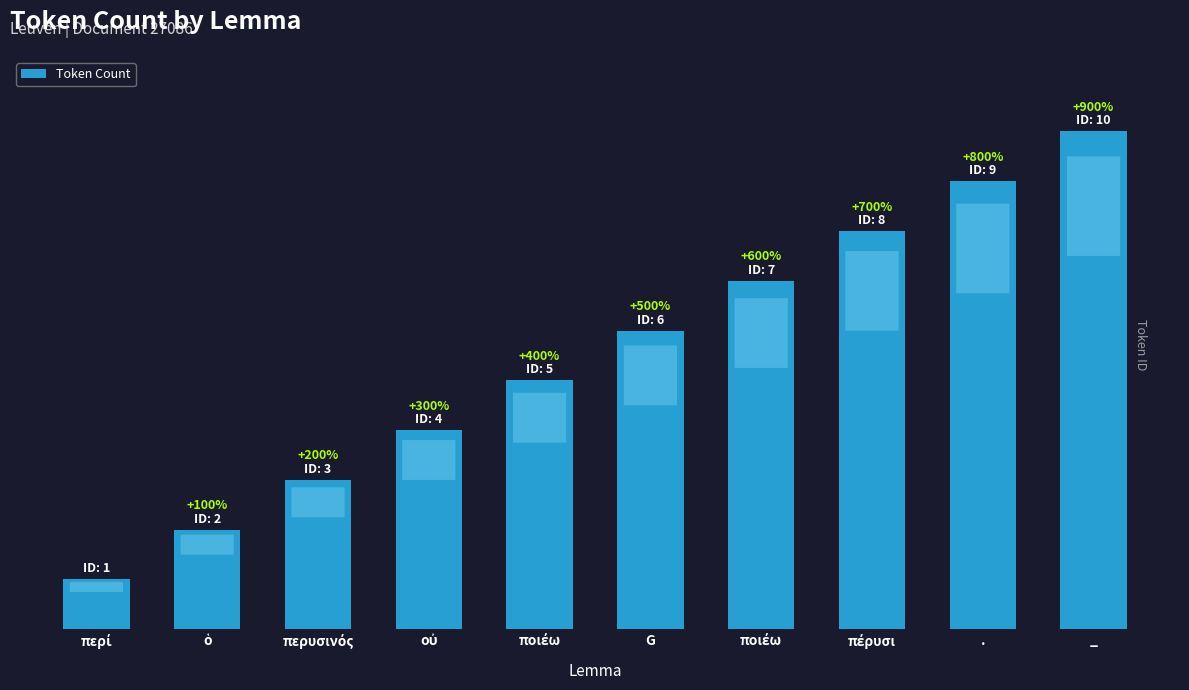

Does the chart contain any negative values?

No